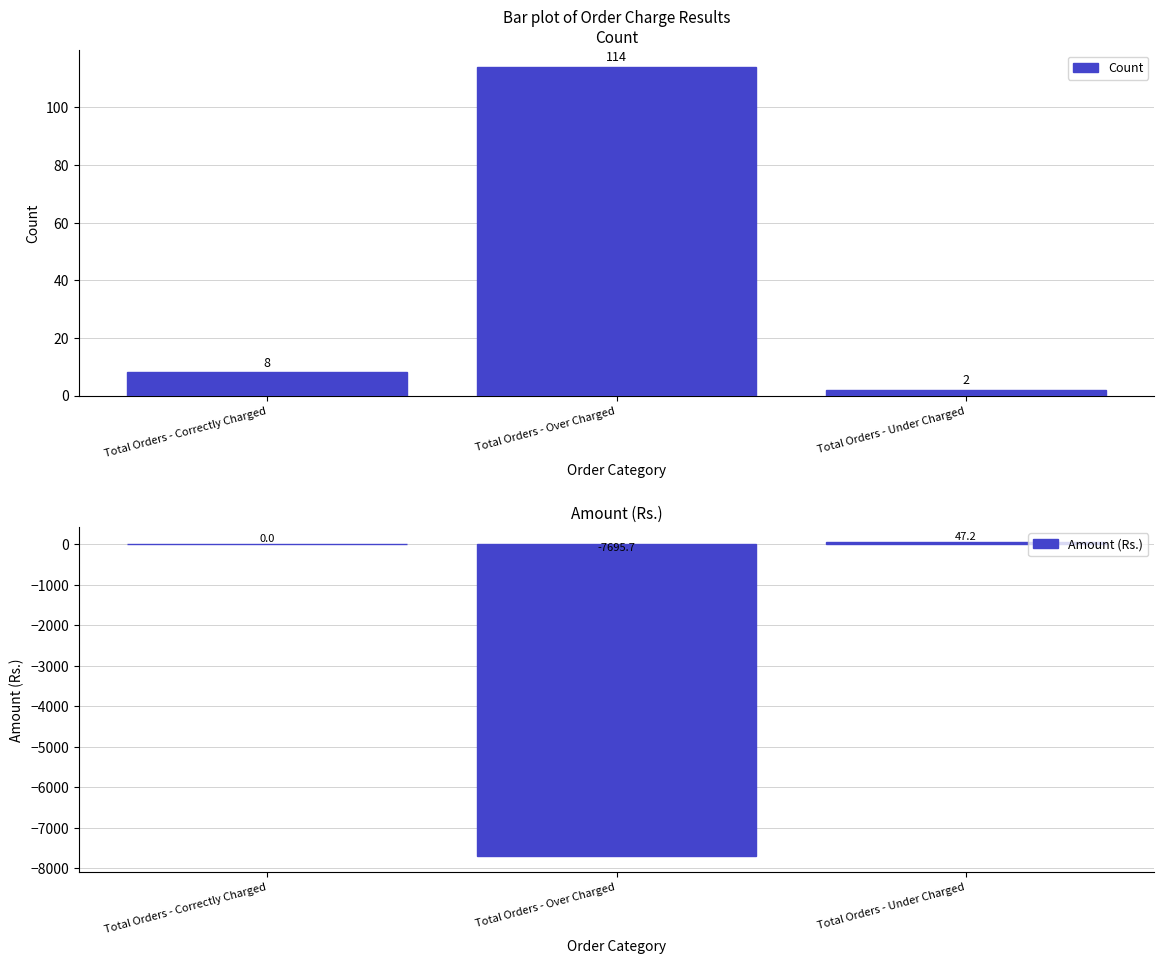

Which has a higher value, Total Orders - Correctly Charged or Total Orders - Over Charged?

Total Orders - Over Charged